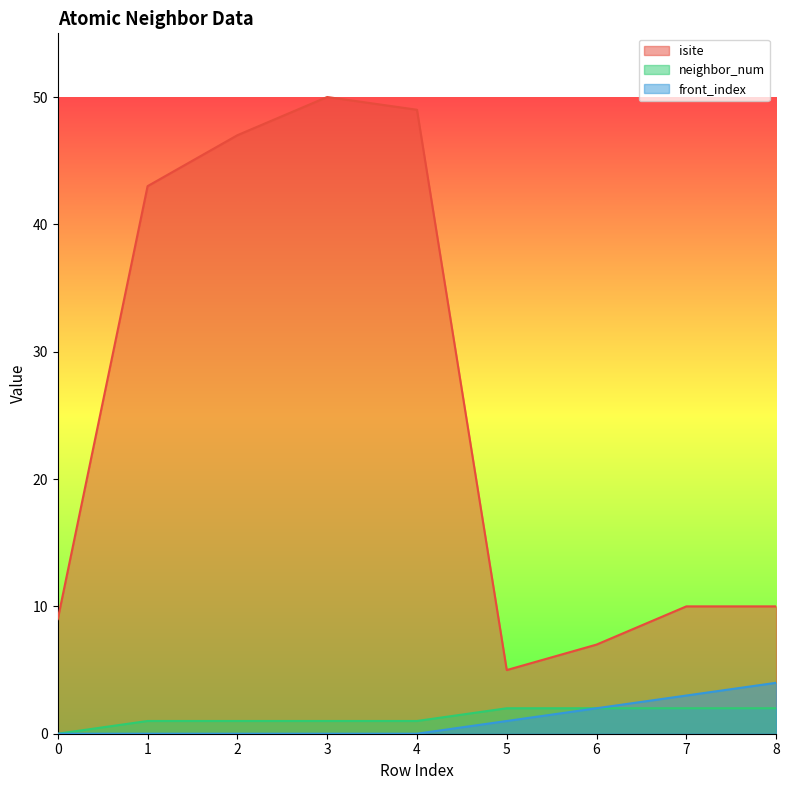

The value of neighbor_num at 5 is 1. True or false?

False